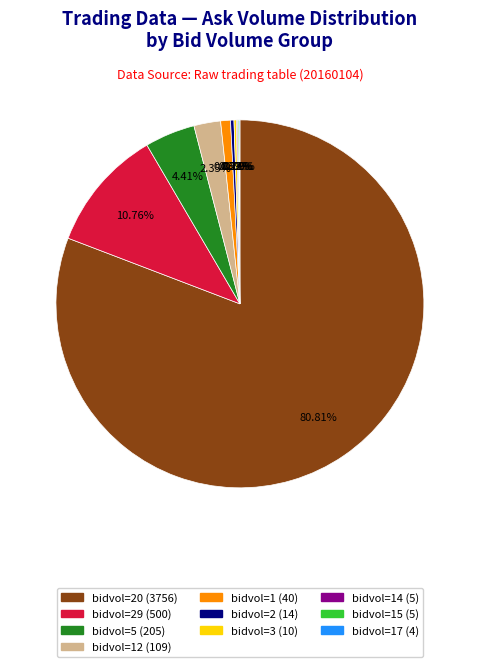

Does any single category account for the majority?

Yes